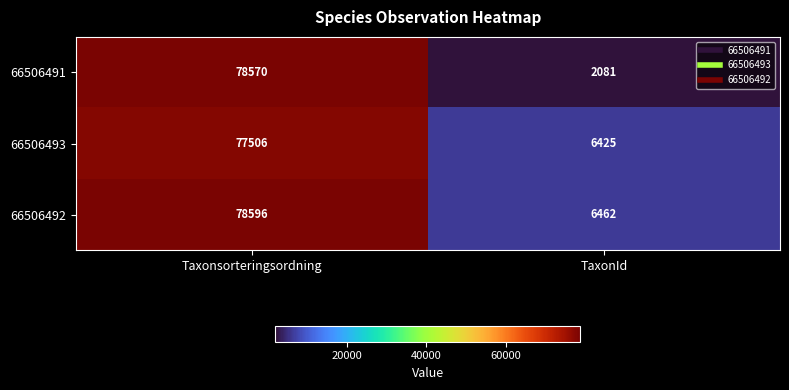

Is it true that 66506493 equals 6425 at TaxonId?

True